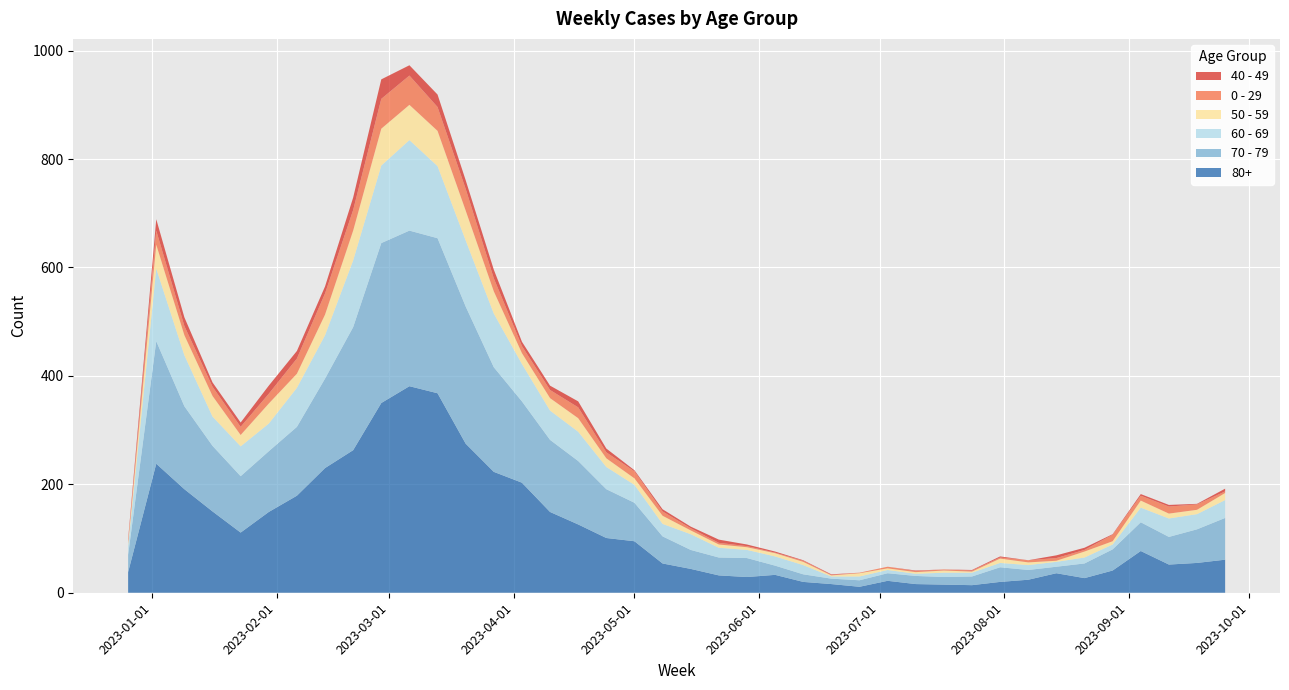

Reading left to right, what are all the values shown in this chart?

80+: 2022-12-26=38	2023-01-02=238	2023-01-09=191	2023-01-16=150	2023-01-23=111	2023-01-30=149	2023-02-06=179	2023-02-13=230	2023-02-20=263	2023-02-27=350	2023-03-06=381	2023-03-13=368	2023-03-20=275	2023-03-27=223	2023-04-03=203	2023-04-10=149	2023-04-17=126	2023-04-24=101	2023-05-01=95	2023-05-08=54	2023-05-15=44	2023-05-22=32	2023-05-29=29	2023-06-05=33	2023-06-12=20	2023-06-19=16	2023-06-26=11	2023-07-03=22	2023-07-10=16	2023-07-17=15	2023-07-24=14	2023-07-31=20	2023-08-07=24	2023-08-14=36	2023-08-21=27	2023-08-28=41	2023-09-04=77	2023-09-11=52	2023-09-18=55	2023-09-25=61
70 - 79: 2022-12-26=32	2023-01-02=226	2023-01-09=153	2023-01-16=121	2023-01-23=104	2023-01-30=112	2023-02-06=127	2023-02-13=165	2023-02-20=227	2023-02-27=295	2023-03-06=287	2023-03-13=286	2023-03-20=253	2023-03-27=193	2023-04-03=150	2023-04-10=133	2023-04-17=117	2023-04-24=90	2023-05-01=71	2023-05-08=50	2023-05-15=35	2023-05-22=33	2023-05-29=35	2023-06-05=17	2023-06-12=14	2023-06-19=10	2023-06-26=12	2023-07-03=14	2023-07-10=15	2023-07-17=14	2023-07-24=16	2023-07-31=27	2023-08-07=18	2023-08-14=12	2023-08-21=27	2023-08-28=39	2023-09-04=53	2023-09-11=51	2023-09-18=62	2023-09-25=77
60 - 69: 2022-12-26=16	2023-01-02=134	2023-01-09=94	2023-01-16=54	2023-01-23=55	2023-01-30=51	2023-02-06=72	2023-02-13=80	2023-02-20=123	2023-02-27=143	2023-03-06=167	2023-03-13=133	2023-03-20=122	2023-03-27=99	2023-04-03=69	2023-04-10=54	2023-04-17=54	2023-04-24=41	2023-05-01=33	2023-05-08=23	2023-05-15=29	2023-05-22=18	2023-05-29=15	2023-06-05=17	2023-06-12=17	2023-06-19=4	2023-06-26=7	2023-07-03=6	2023-07-10=4	2023-07-17=8	2023-07-24=7	2023-07-31=8	2023-08-07=9	2023-08-14=9	2023-08-21=11	2023-08-28=9	2023-09-04=27	2023-09-11=34	2023-09-18=28	2023-09-25=33
50 - 59: 2022-12-26=5	2023-01-02=44	2023-01-09=37	2023-01-16=38	2023-01-23=21	2023-01-30=37	2023-02-06=26	2023-02-13=38	2023-02-20=55	2023-02-27=68	2023-03-06=65	2023-03-13=65	2023-03-20=55	2023-03-27=41	2023-04-03=20	2023-04-10=23	2023-04-17=25	2023-04-24=16	2023-05-01=12	2023-05-08=15	2023-05-15=7	2023-05-22=6	2023-05-29=5	2023-06-05=6	2023-06-12=6	2023-06-19=2	2023-06-26=6	2023-07-03=3	2023-07-10=3	2023-07-17=4	2023-07-24=2	2023-07-31=8	2023-08-07=5	2023-08-14=2	2023-08-21=11	2023-08-28=6	2023-09-04=13	2023-09-11=9	2023-09-18=8	2023-09-25=13
0 - 29: 2022-12-26=4	2023-01-02=26	2023-01-09=17	2023-01-16=17	2023-01-23=15	2023-01-30=18	2023-02-06=28	2023-02-13=39	2023-02-20=38	2023-02-27=55	2023-03-06=54	2023-03-13=44	2023-03-20=40	2023-03-27=24	2023-04-03=13	2023-04-10=15	2023-04-17=20	2023-04-24=11	2023-05-01=13	2023-05-08=8	2023-05-15=4	2023-05-22=3	2023-05-29=2	2023-06-05=1	2023-06-12=2	2023-06-19=1	2023-06-26=1	2023-07-03=3	2023-07-10=2	2023-07-17=2	2023-07-24=2	2023-07-31=2	2023-08-07=4	2023-08-14=5	2023-08-21=3	2023-08-28=12	2023-09-04=9	2023-09-11=13	2023-09-18=10	2023-09-25=3
40 - 49: 2022-12-26=4	2023-01-02=21	2023-01-09=16	2023-01-16=8	2023-01-23=8	2023-01-30=15	2023-02-06=14	2023-02-13=13	2023-02-20=23	2023-02-27=36	2023-03-06=19	2023-03-13=23	2023-03-20=16	2023-03-27=16	2023-04-03=8	2023-04-10=8	2023-04-17=11	2023-04-24=7	2023-05-01=2	2023-05-08=4	2023-05-15=3	2023-05-22=6	2023-05-29=3	2023-06-05=2	2023-06-12=1	2023-06-19=1	2023-06-26=0	2023-07-03=0	2023-07-10=1	2023-07-17=0	2023-07-24=1	2023-07-31=2	2023-08-07=0	2023-08-14=5	2023-08-21=4	2023-08-28=1	2023-09-04=3	2023-09-11=3	2023-09-18=1	2023-09-25=5